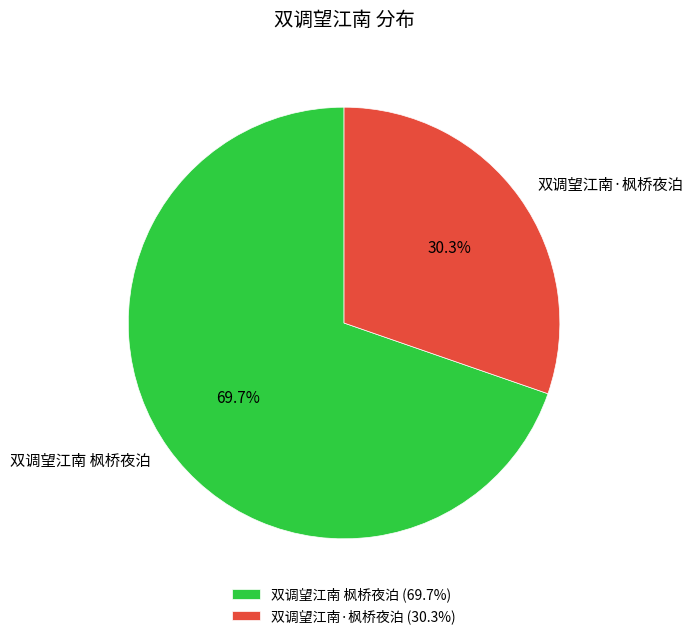

What portion of the pie excludes 双调望江南·枫桥夜泊?

69.7%